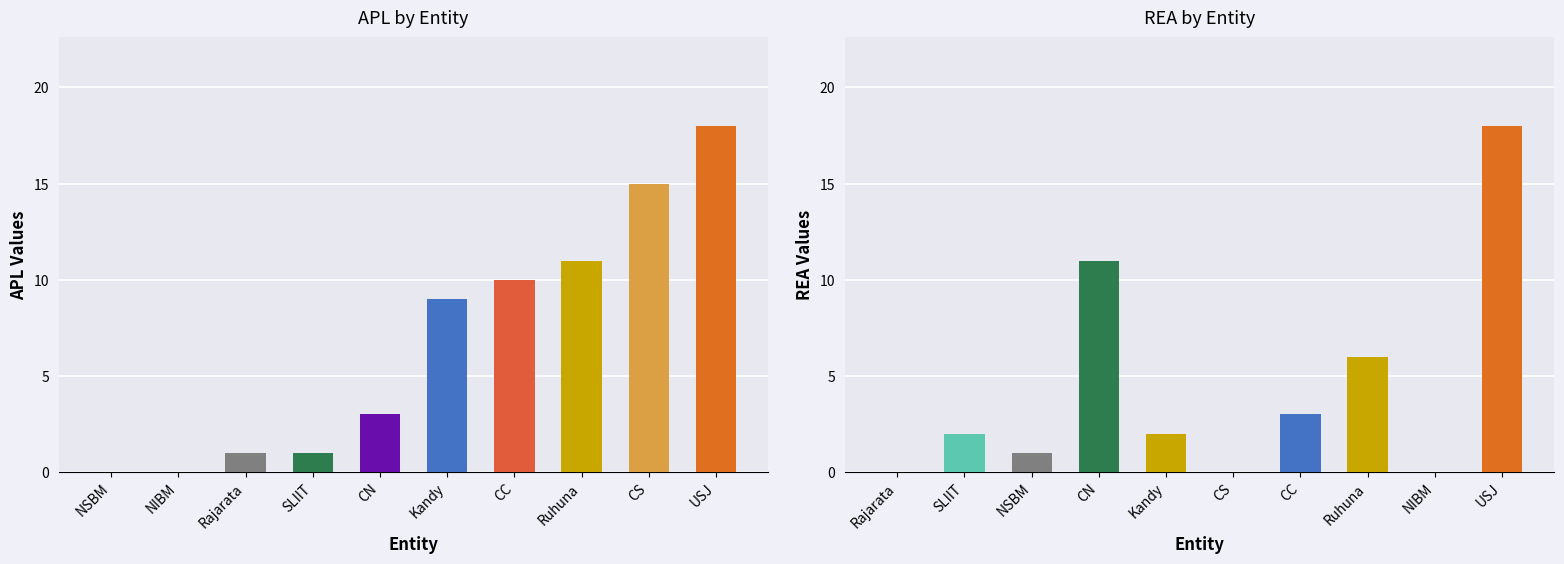

What is the sum of all REA values?

43